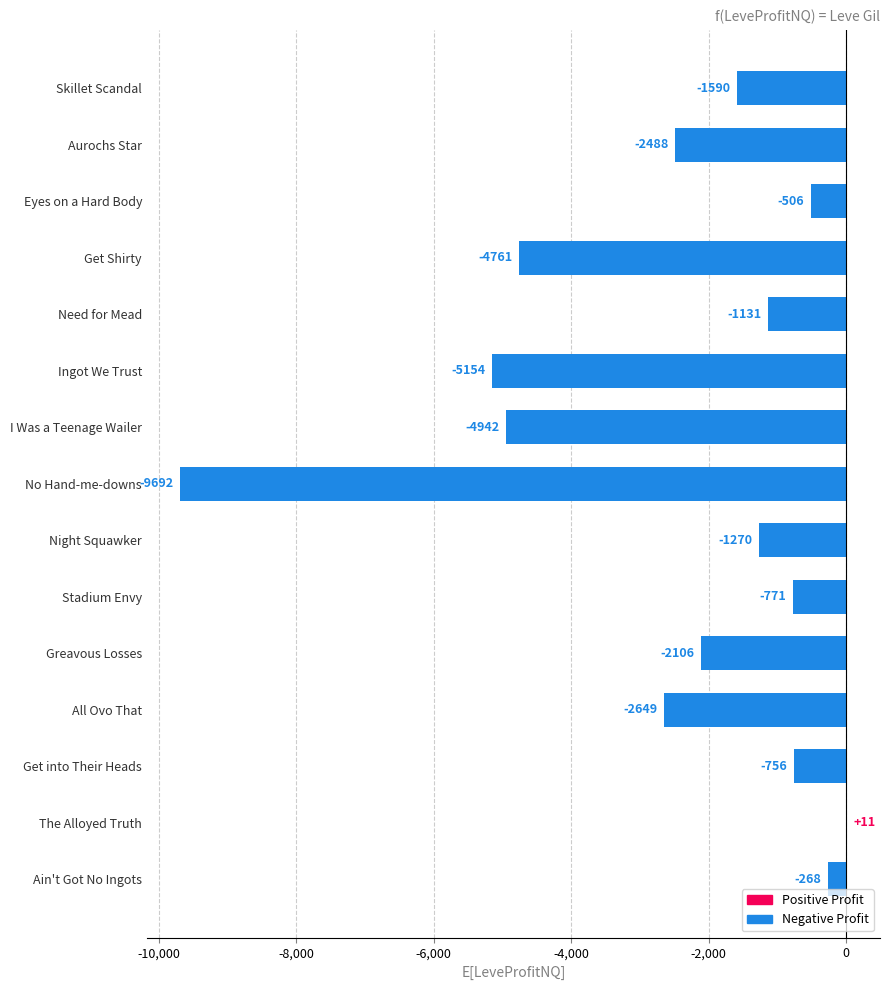

The chart shows a value of -8558.4 at I Was a Teenage Wailer. True or false?

False